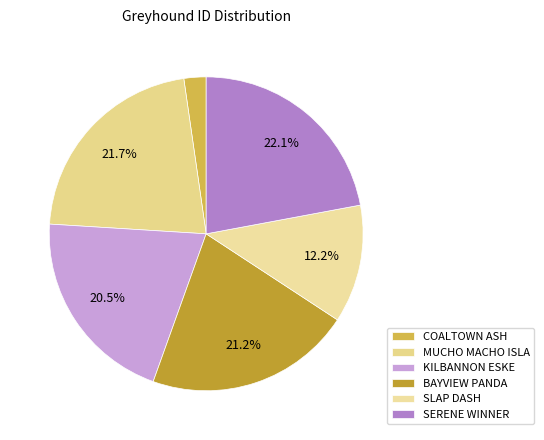

To the nearest percent, what is the combined percentage of COALTOWN ASH and BAYVIEW PANDA?

24%